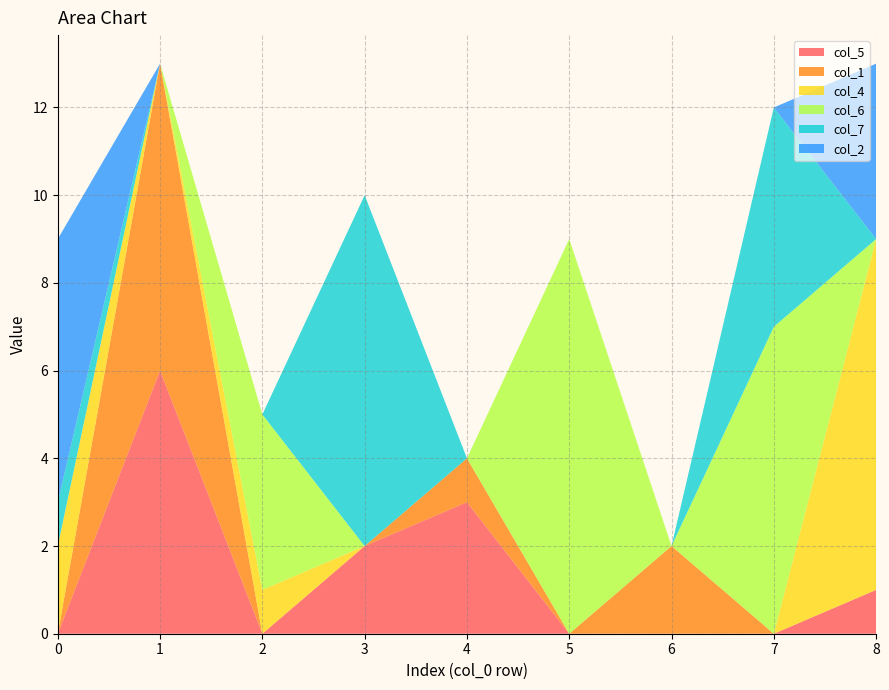

Reading right to left, list all the values displayed in this chart.

col_5: 8=1	7=0	6=0	5=0	4=3	3=2	2=0	1=6	0=0
col_1: 8=0	7=0	6=2	5=0	4=1	3=0	2=0	1=7	0=0
col_4: 8=8	7=0	6=0	5=0	4=0	3=0	2=1	1=0	0=2
col_6: 8=0	7=7	6=0	5=9	4=0	3=0	2=4	1=0	0=0
col_7: 8=0	7=5	6=0	5=0	4=0	3=8	2=0	1=0	0=1
col_2: 8=4	7=0	6=0	5=0	4=0	3=0	2=0	1=0	0=6